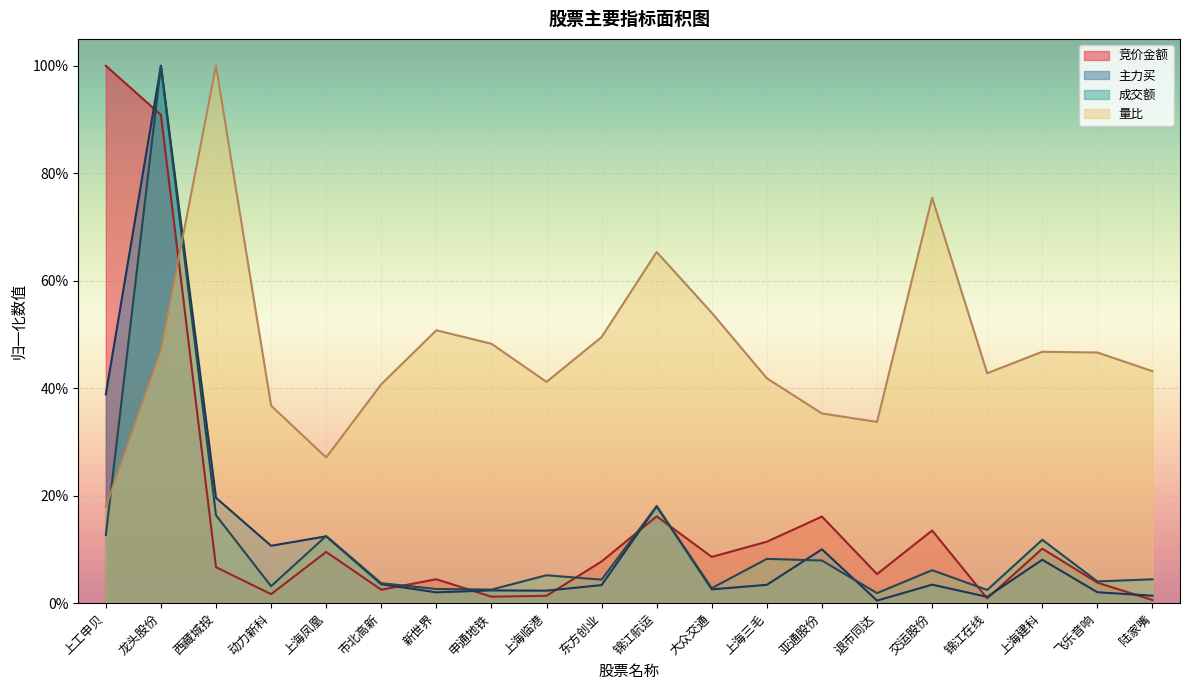

In 竞价金额, how many points are higher than both neighbors (excluding endpoints)?

6